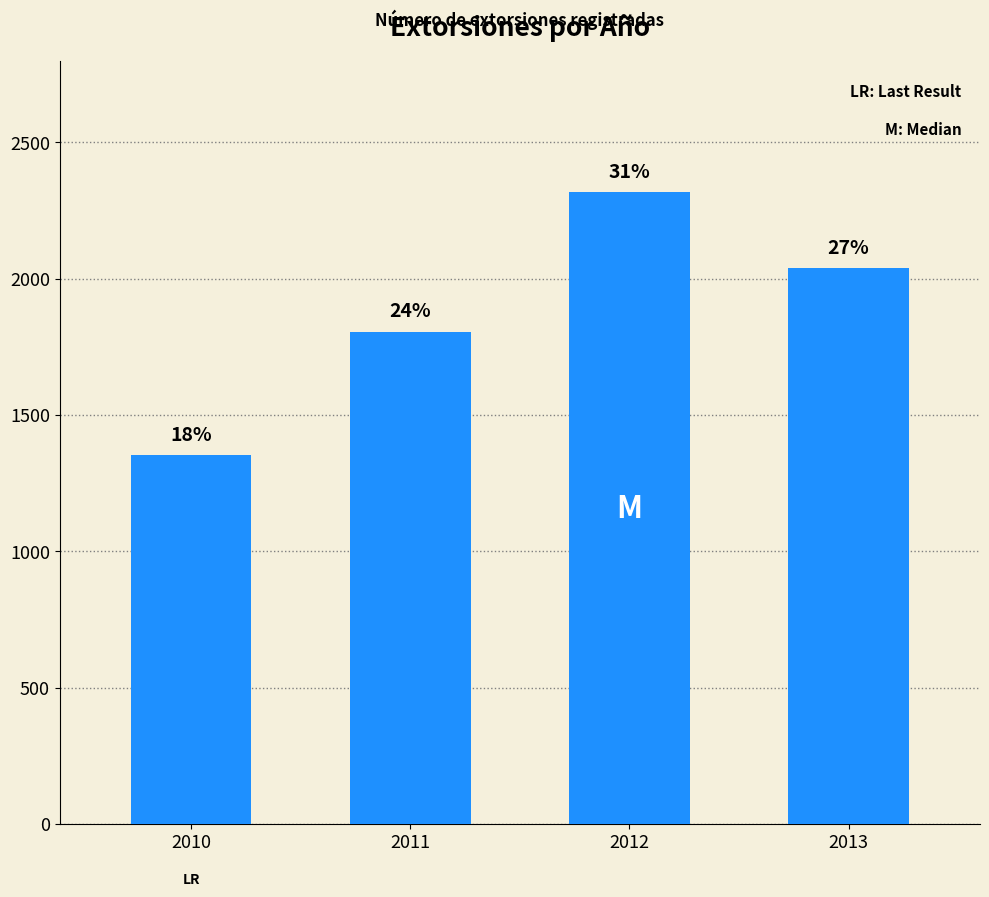

What is the ratio of the value at 2013 to the value at 2010?

1.5